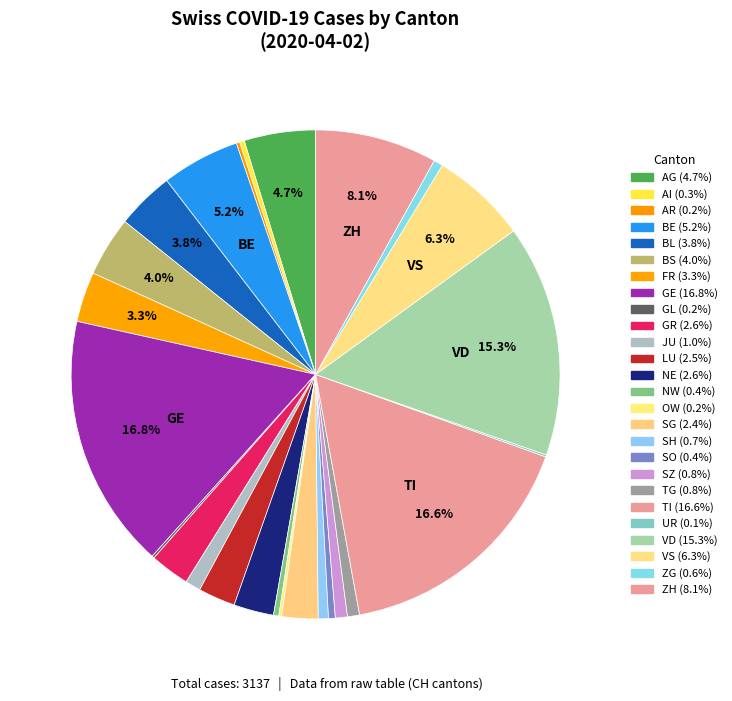

Rank the categories by value from highest to lowest.

GE, TI, VD, ZH, VS, BE, AG, BS, BL, FR, NE, GR, LU, SG, JU, SZ, TG, SH, ZG, SO, NW, AI, AR, OW, GL, UR